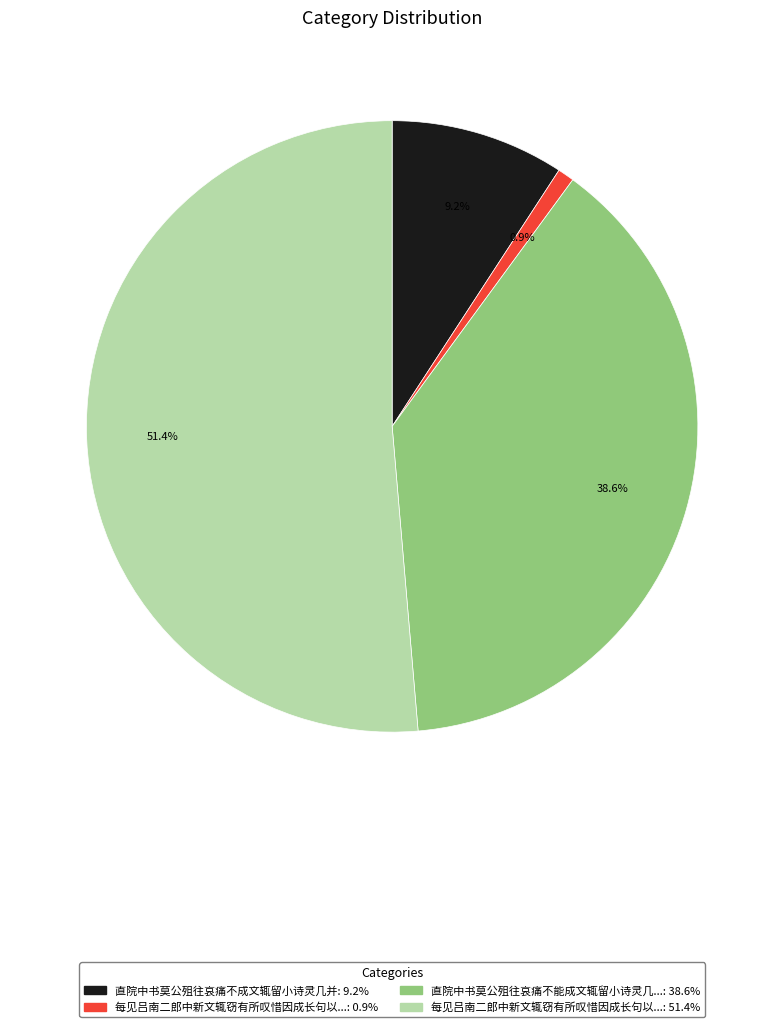

What is the smallest slice in the pie chart?

每见吕南二郎中新文辄窃有所叹惜因成长句以咏所怀